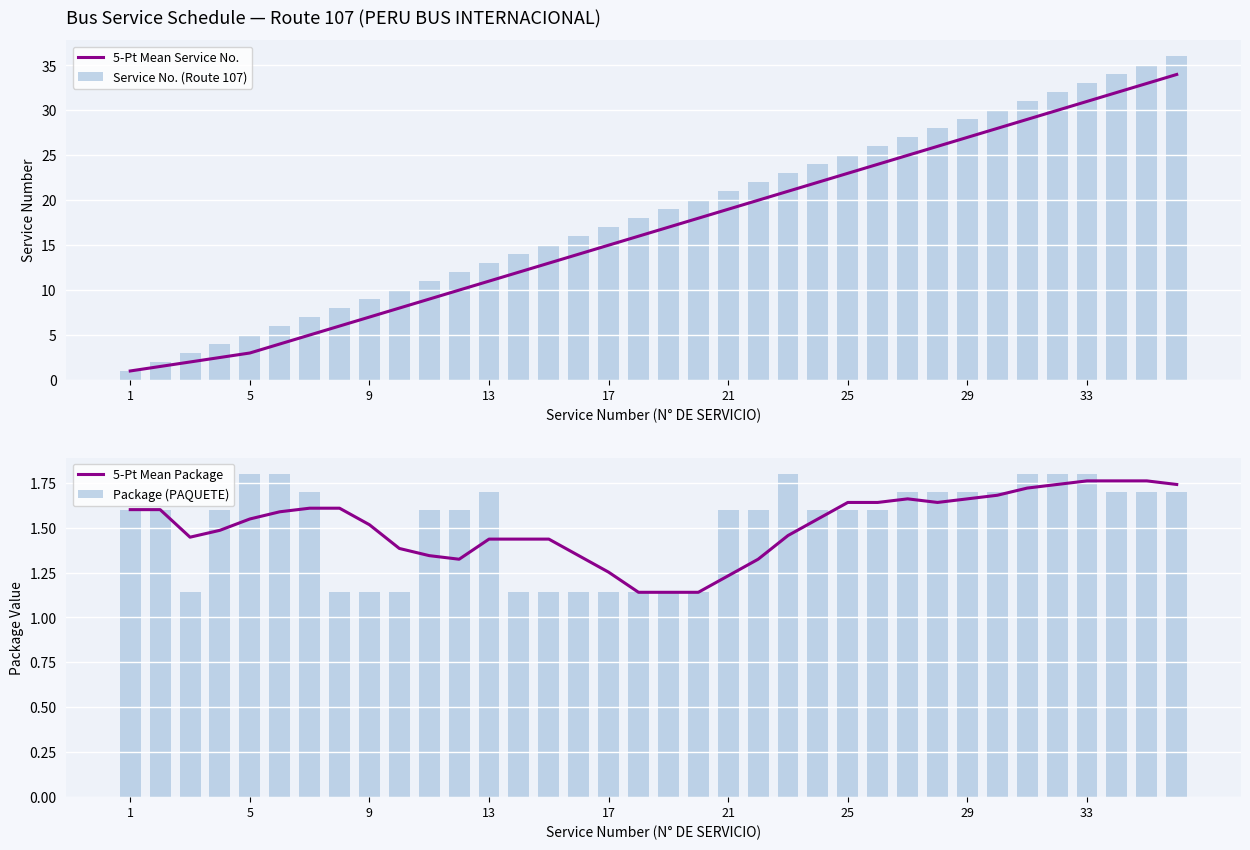

What is the sum of all Service No. (Route 107) values?

666